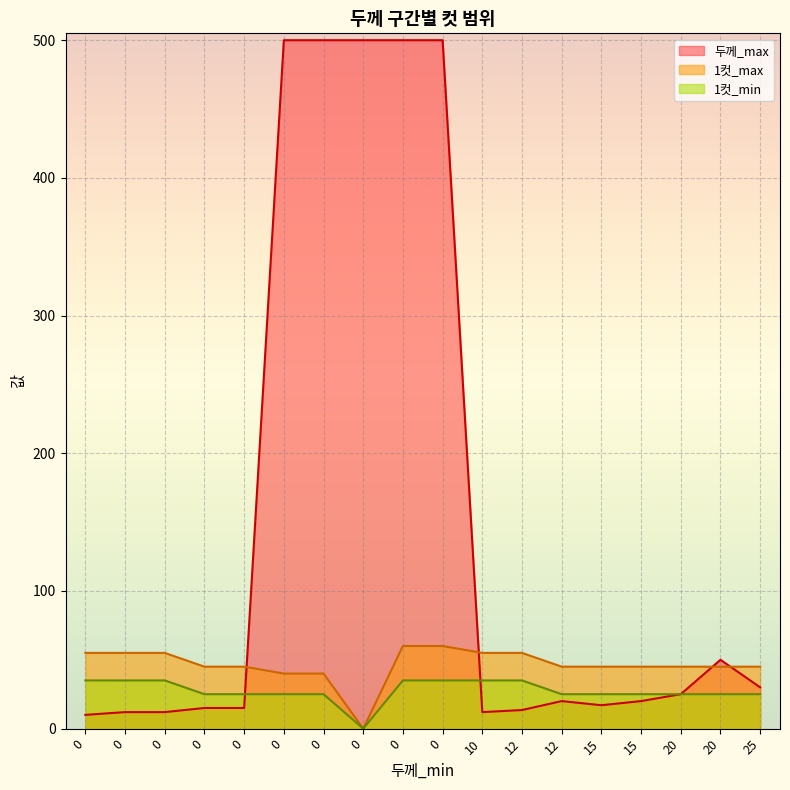

The 1컷_max series shows 45.0 at 20. True or false?

True